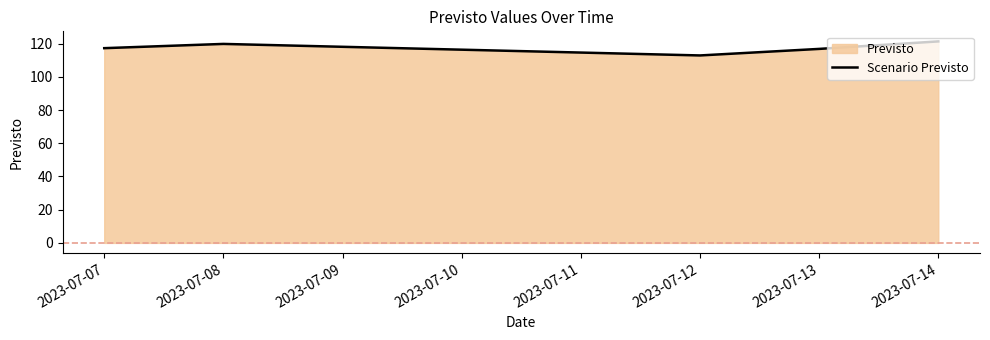

How many points are higher than both their immediate neighbors (excluding endpoints)?

1